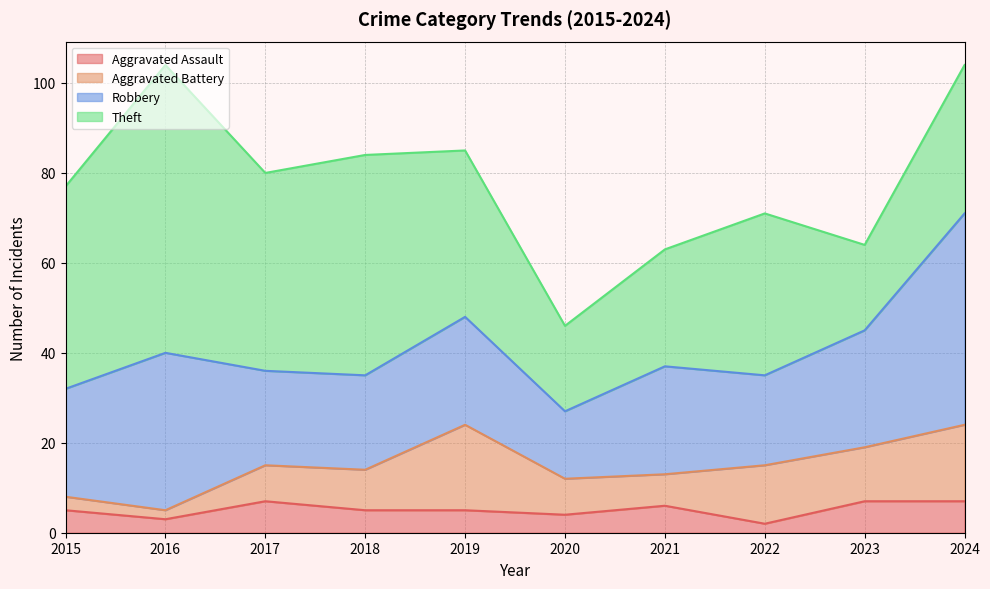

What is the difference between the maximum and minimum values in the Aggravated Assault series?

5